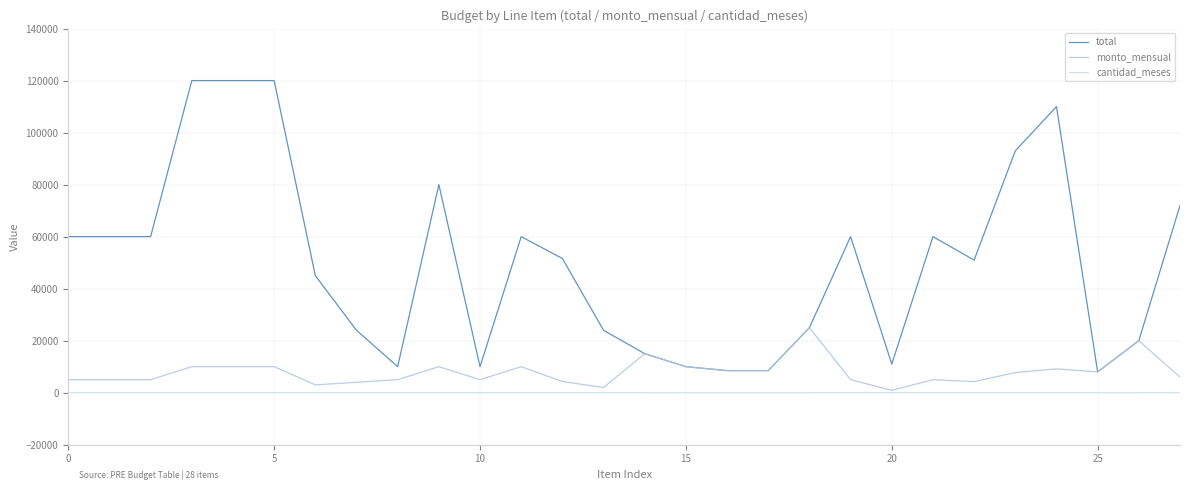

True or false: cantidad_meses and total cross at least once.

False